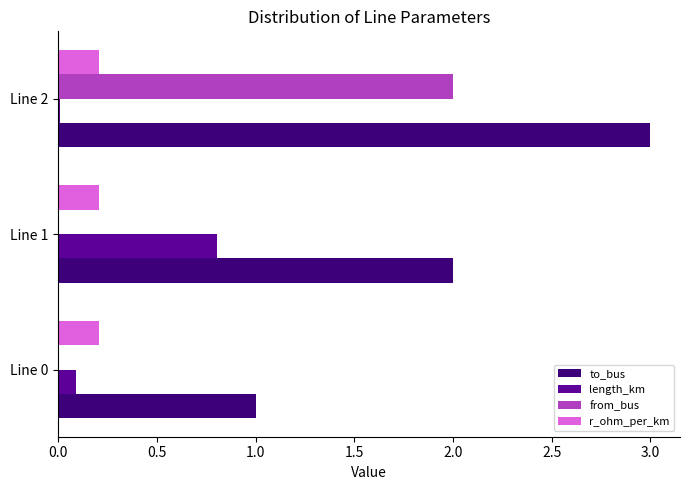

At which category does the chart reach its peak across all series?

Line 2